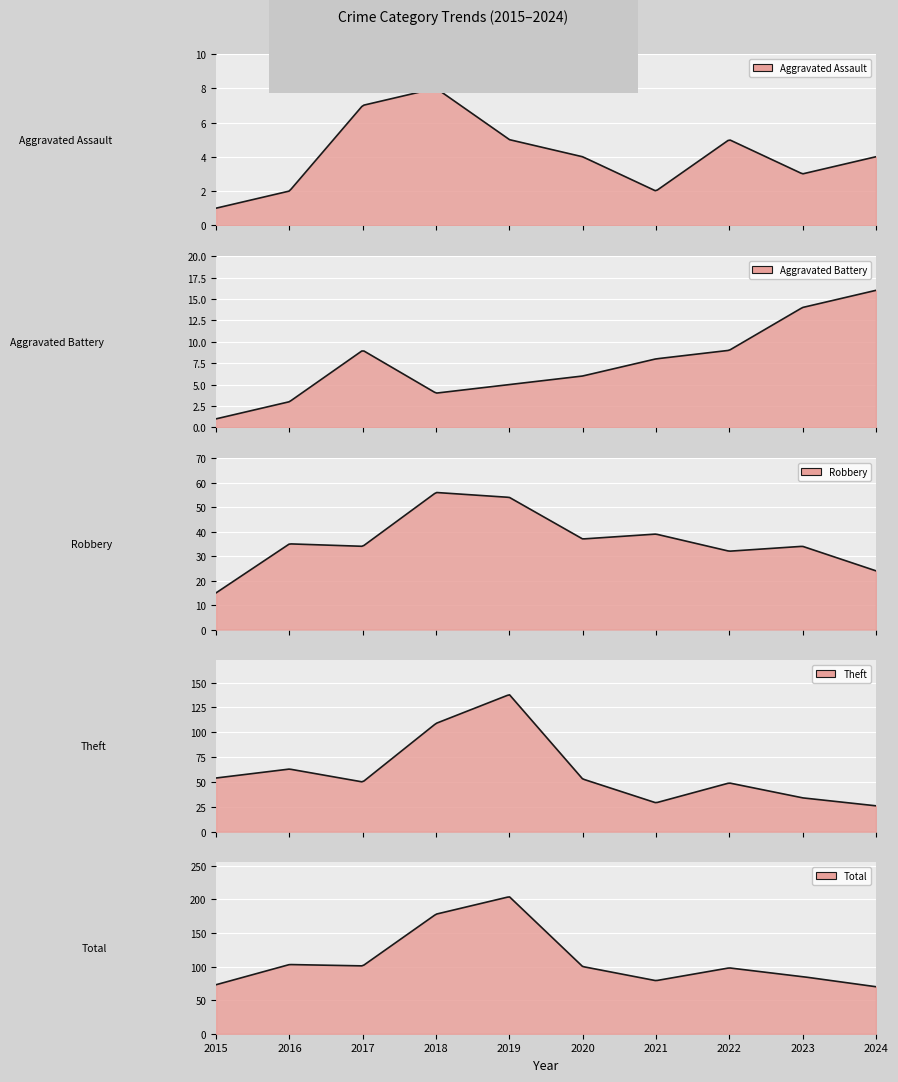

At which category does Theft reach its first local valley?

2017